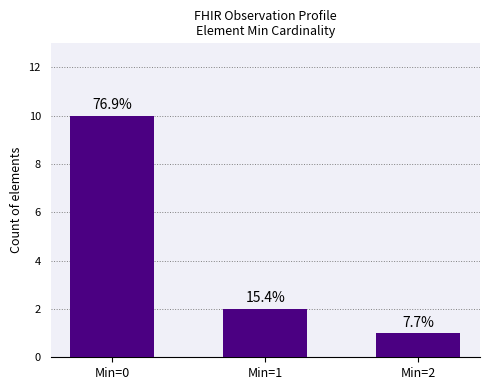

How many bars are there in total?

3